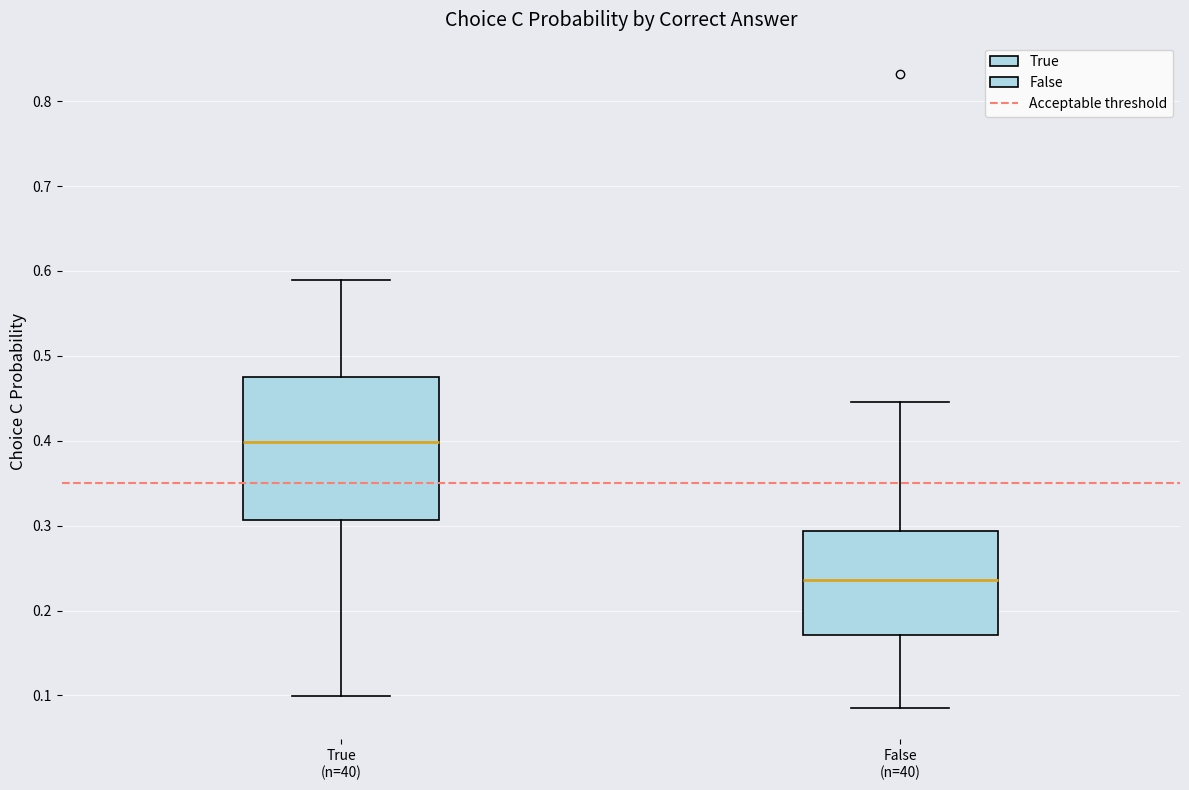

Reading left to right, read every box against the y-axis: the position of its median line, the range the box covers, and the ends of its whiskers. The values are not printed on the chart, so give them approximately, as read against the axis.

True (n=40): median 0.40, box 0.31 to 0.47, whiskers 0.10 to 0.59
False (n=40): median 0.24, box 0.17 to 0.29, whiskers 0.09 to 0.45